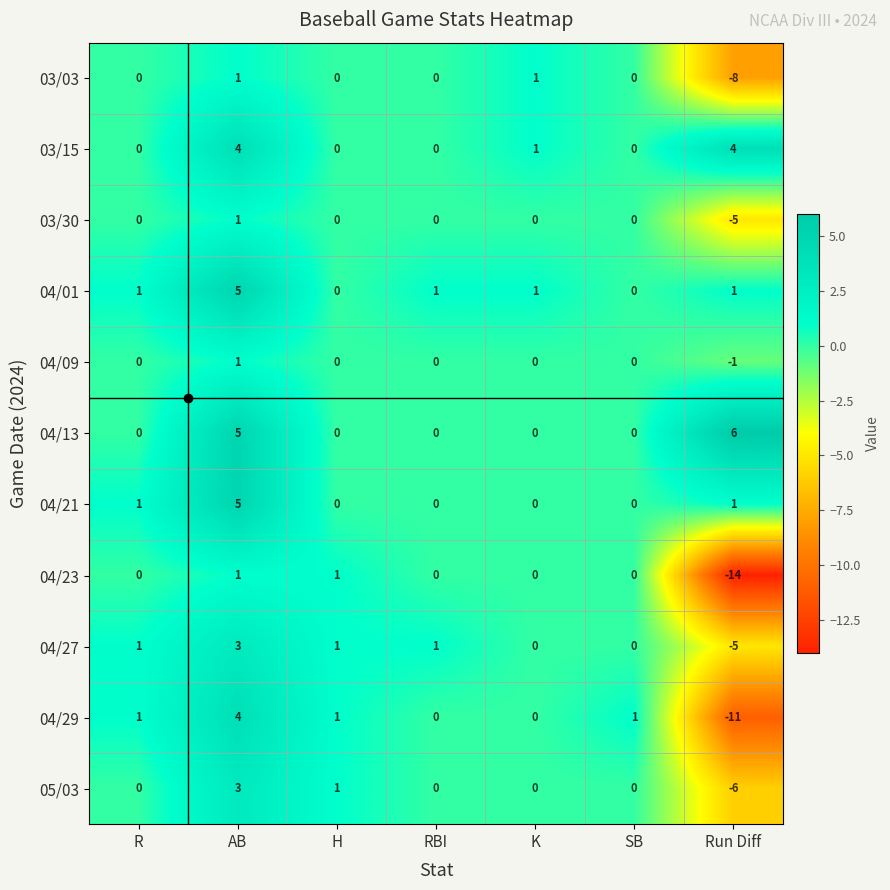

What is the difference between the 04/27 values at Run Diff and H?

6